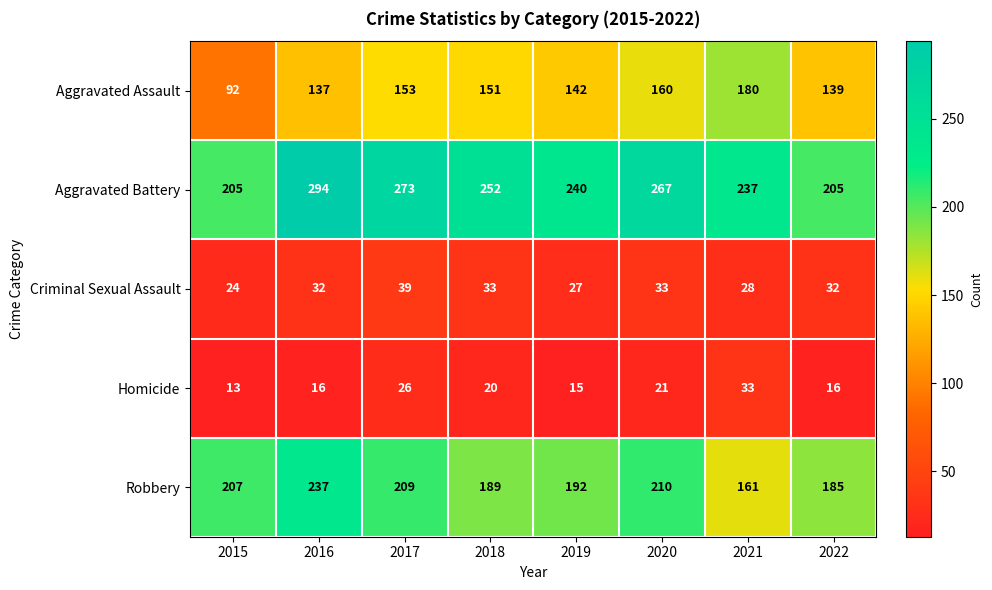

What is the average value of the Robbery series?

199